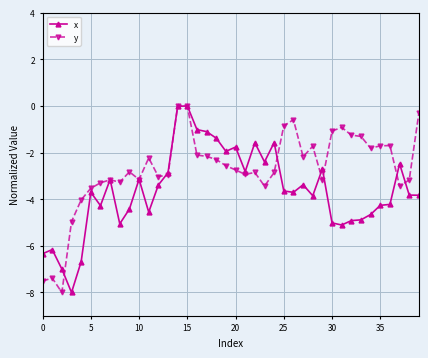

What is the difference between the maximum and second lowest values in the x series?

7.0